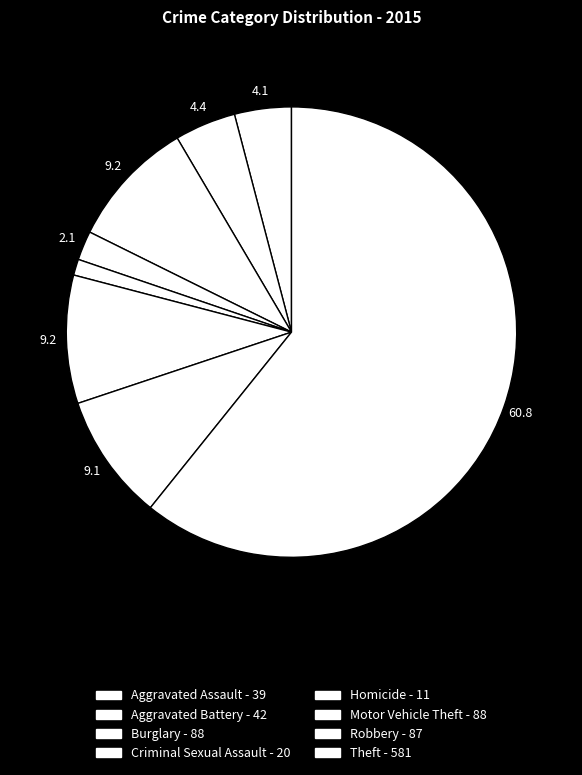

How many slices are in this pie chart?

8